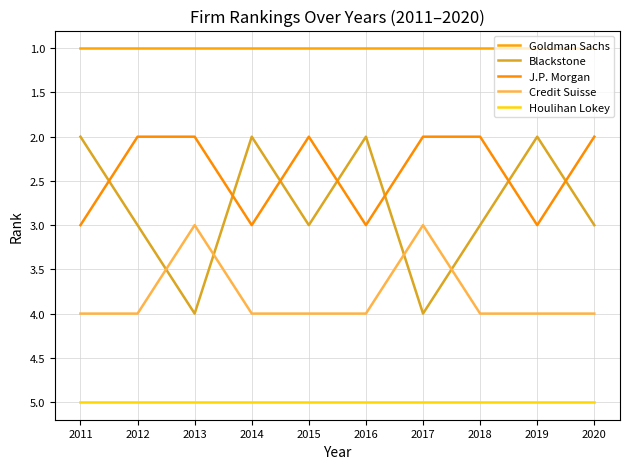

At which category does J.P. Morgan reach its first local valley?

2015